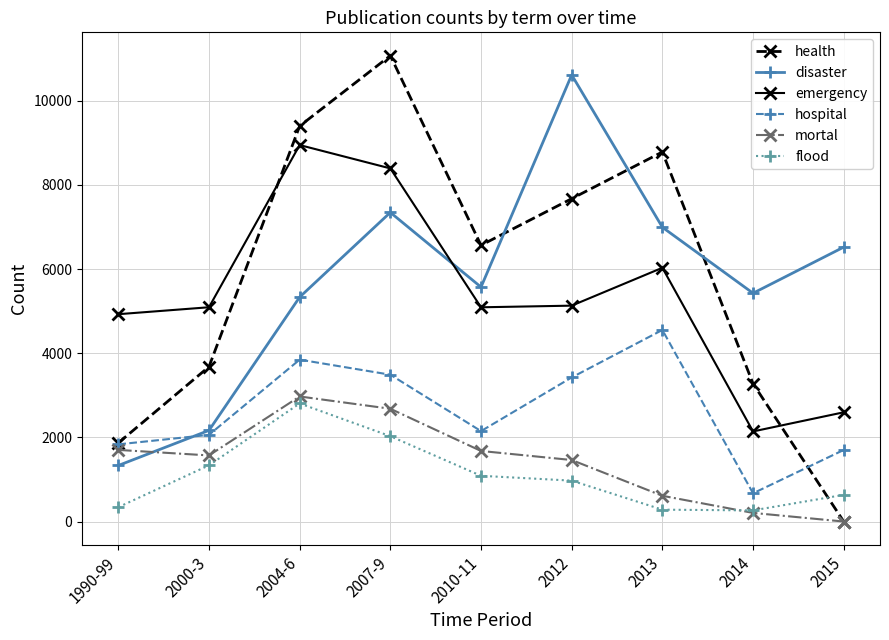

What is the sum of the hospital values at 2010-11 and 2012?

5573